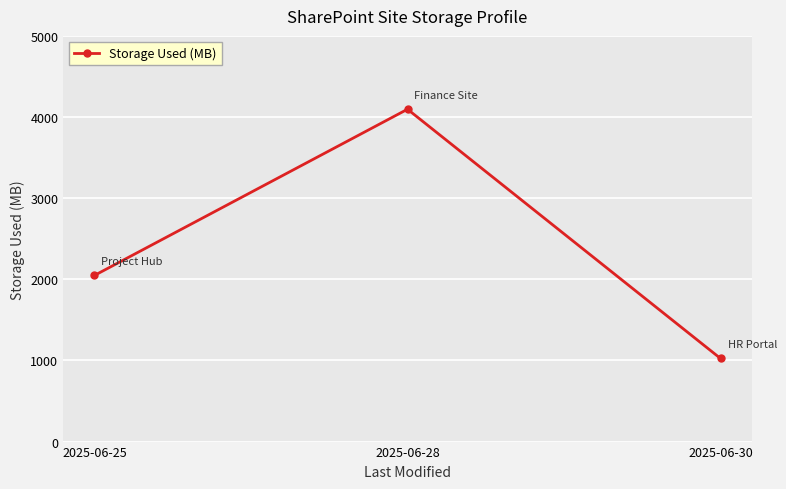

List the labels in order of value, smallest first.

2025-06-30, 2025-06-25, 2025-06-28